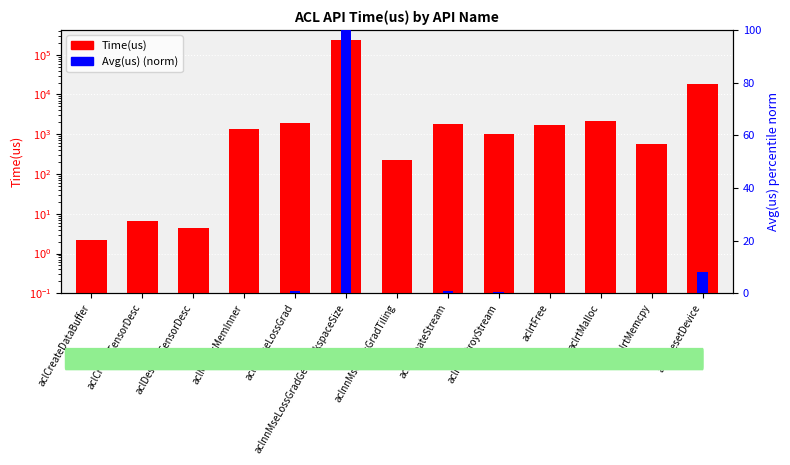

The value of Time(us) at aclMallocMemInner is 1380.8. True or false?

True